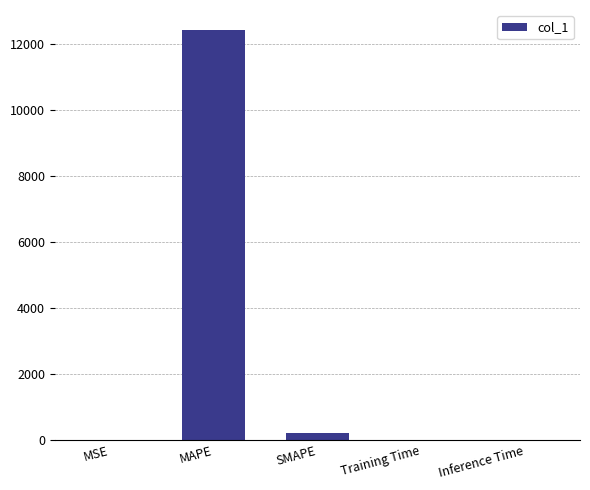

What is the maximum value shown in the chart?

12424.4